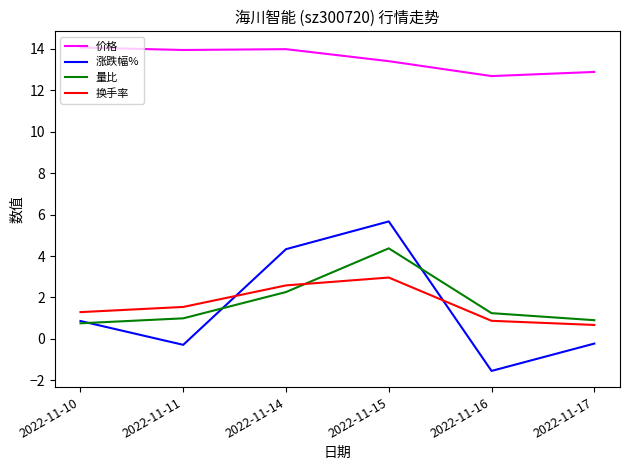

At which label does 涨跌幅% first exceed 0?

2022-11-10